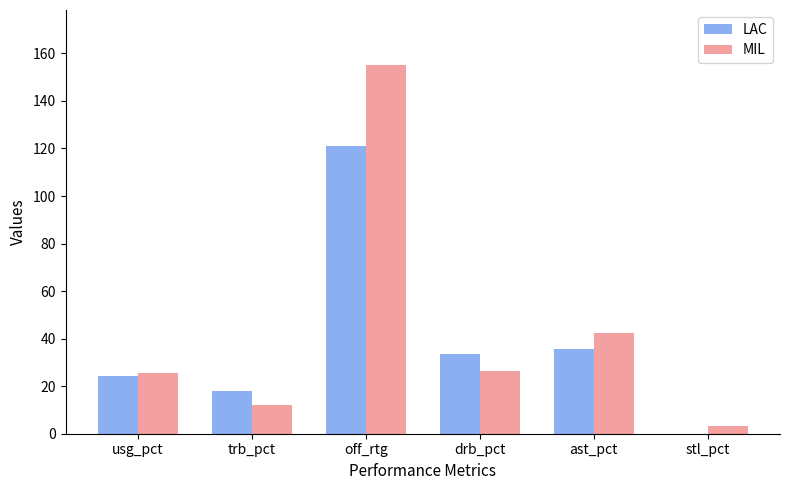

What value does the LAC series have at ast_pct?

35.5